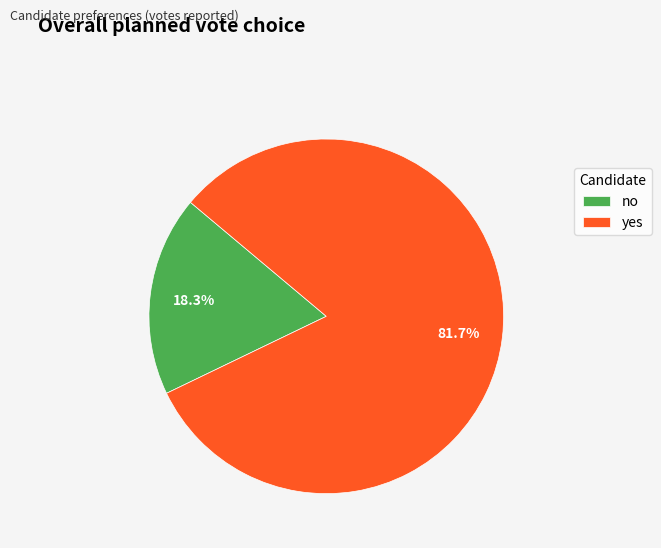

What is the largest slice in the pie chart?

yes